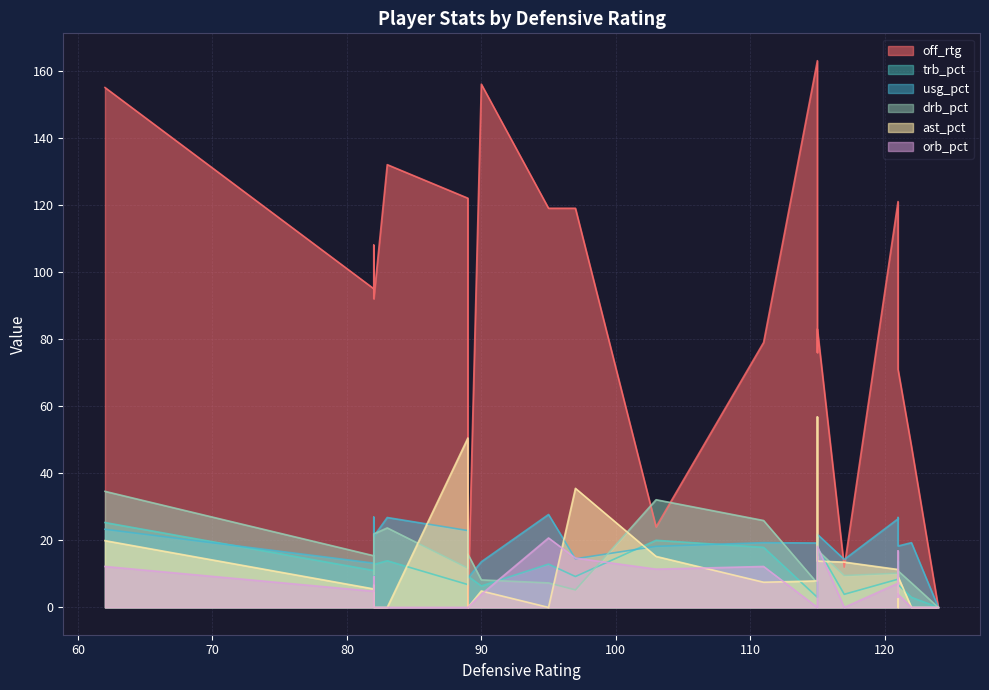

How many interior local peaks does the usg_pct series have?

6